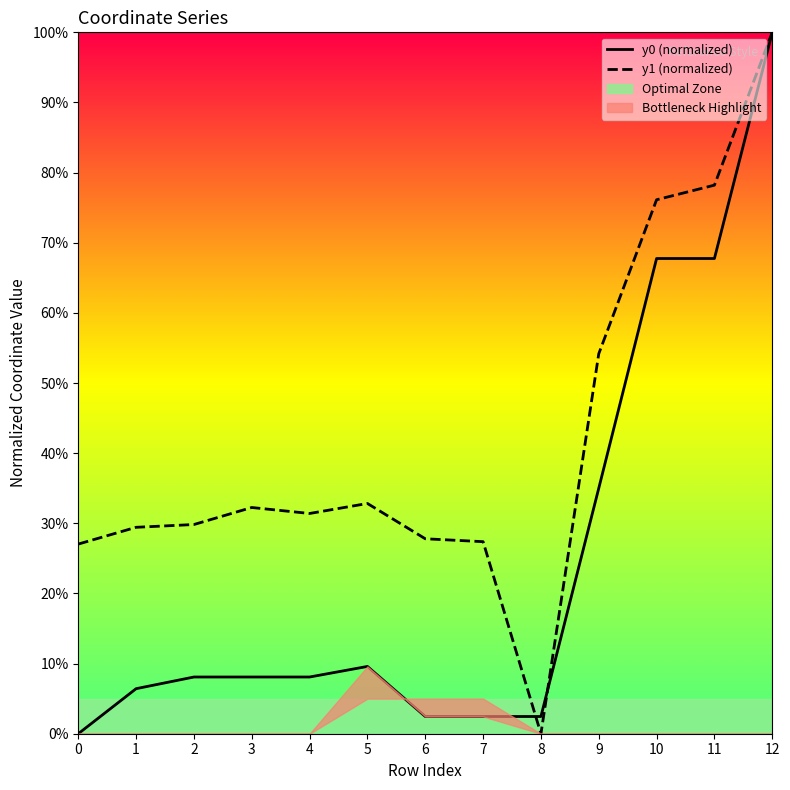

True or false: y1 (normalized) has more than 0 points higher than both neighbors.

True